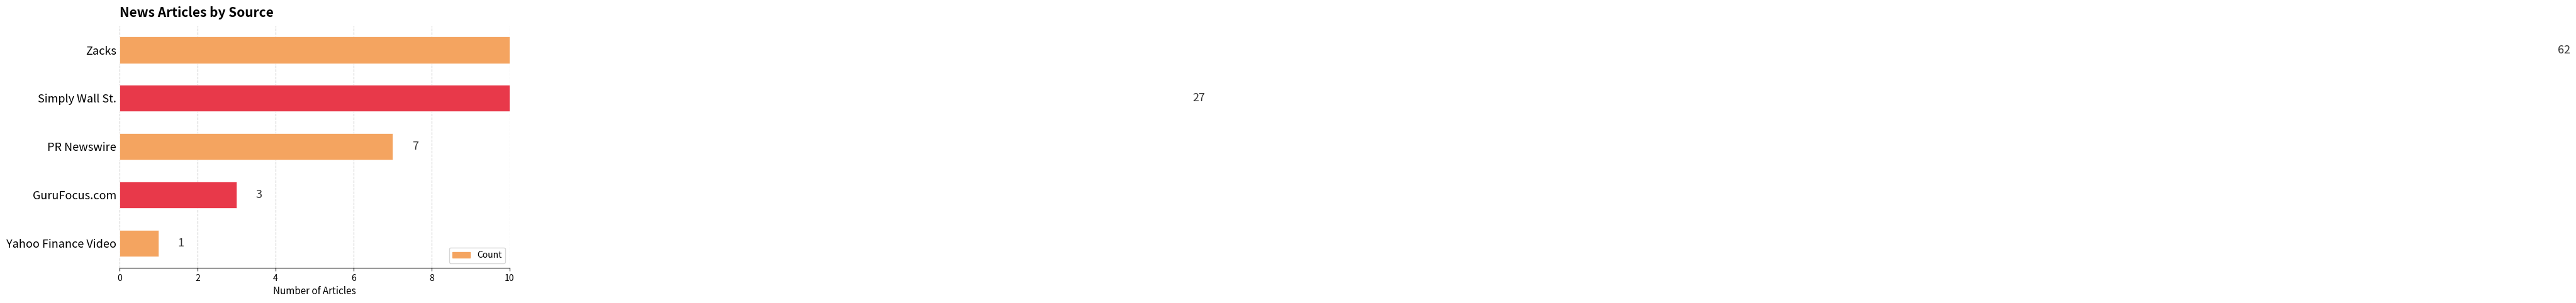

What is the smallest value displayed?

1